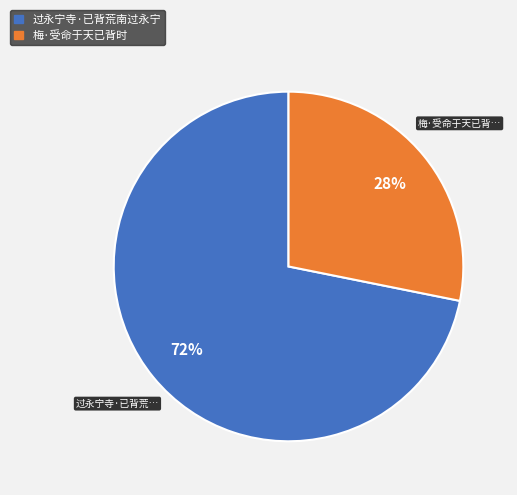

To the nearest percent, what is the difference between the 梅·受命于天已背时 and 过永宁寺·已背荒南过永宁 slice percentages?

44%